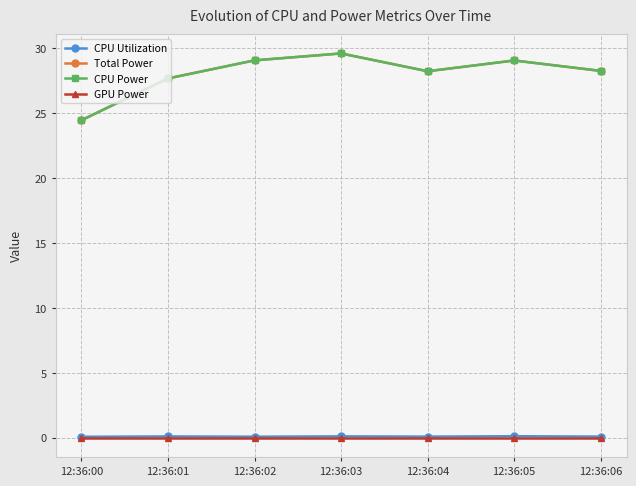

True or false: GPU Power and CPU Utilization intersect in this chart.

False